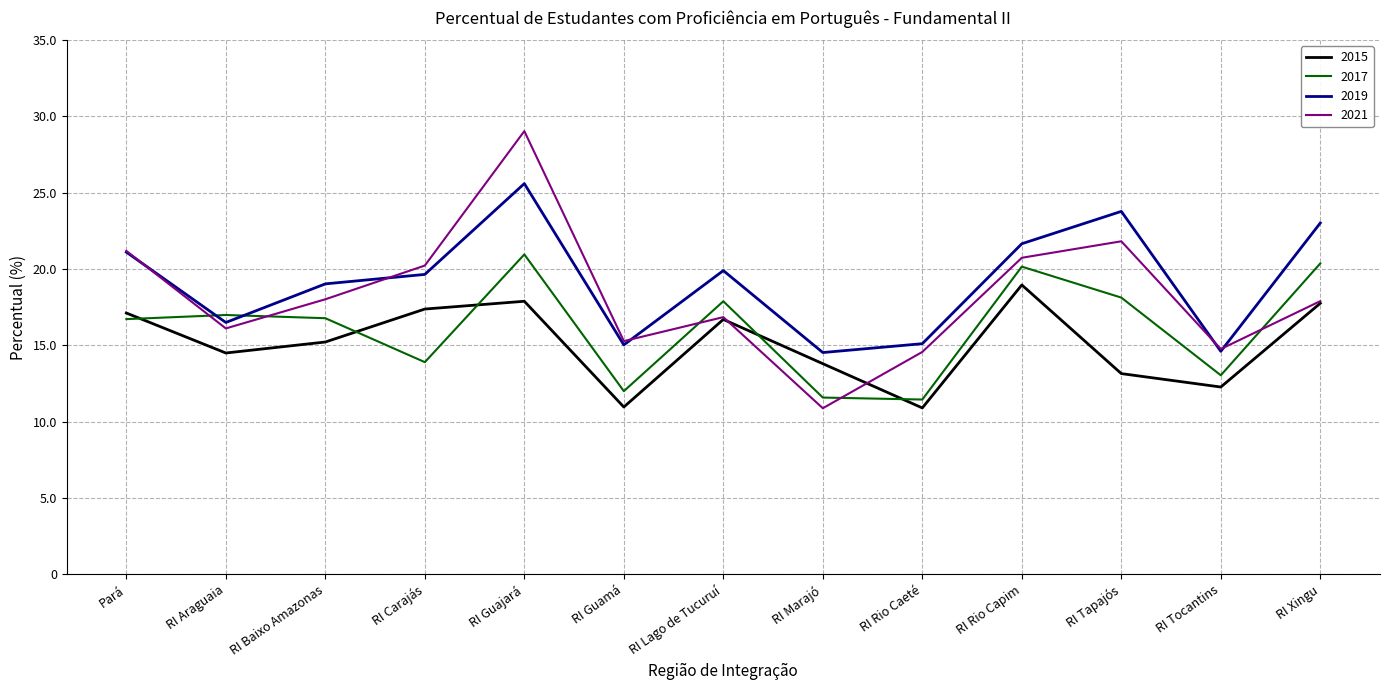

How many lines are shown in the chart?

4